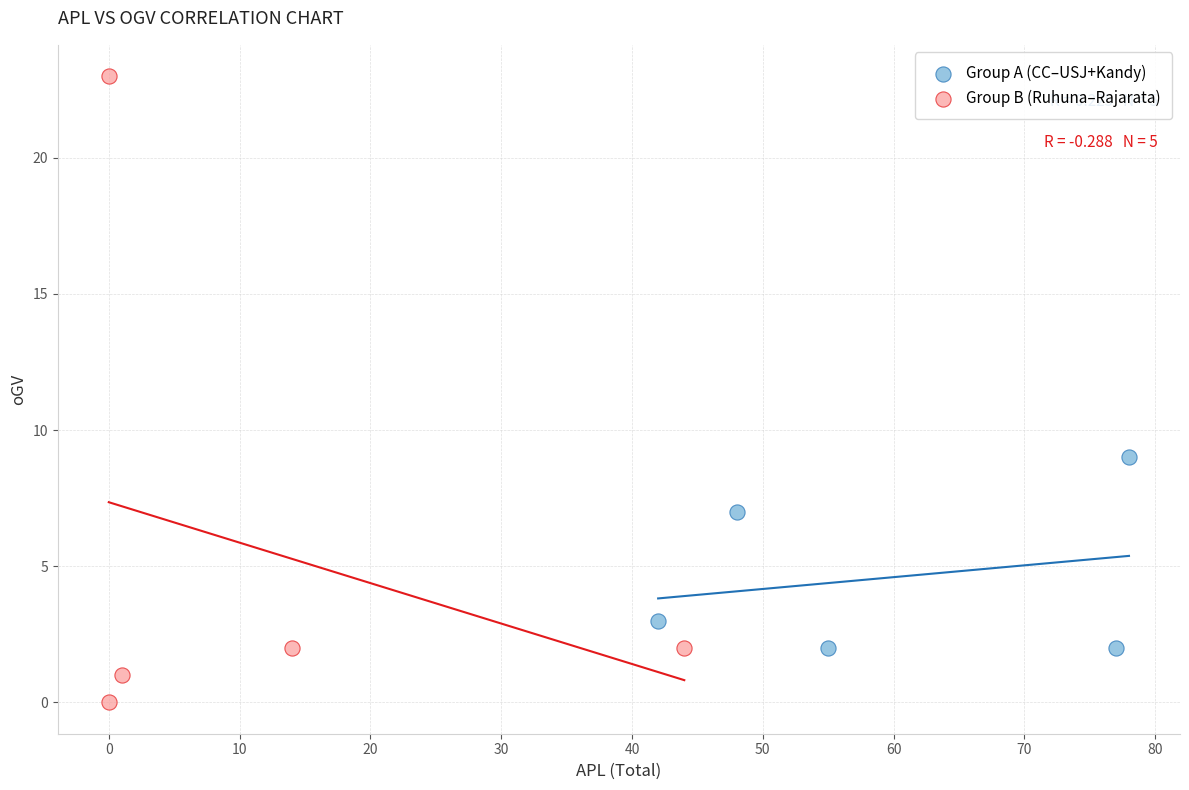

Which series contains the highest Y value?

Group B (Ruhuna–Rajarata)